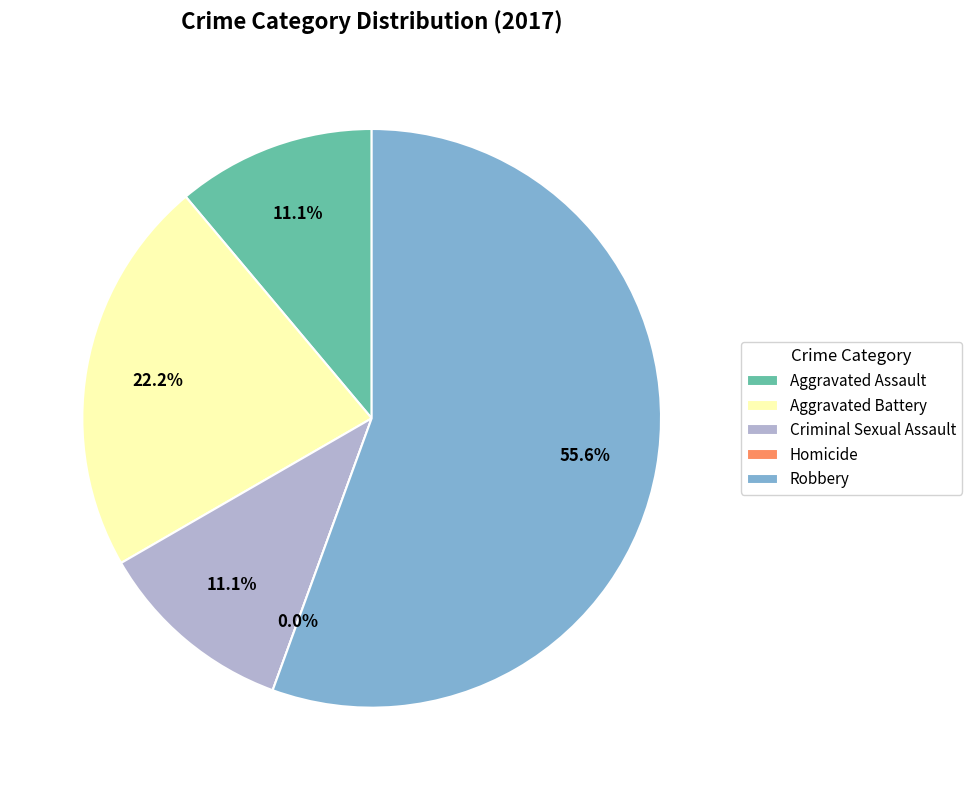

Does Robbery account for over 50% of the chart?

Yes